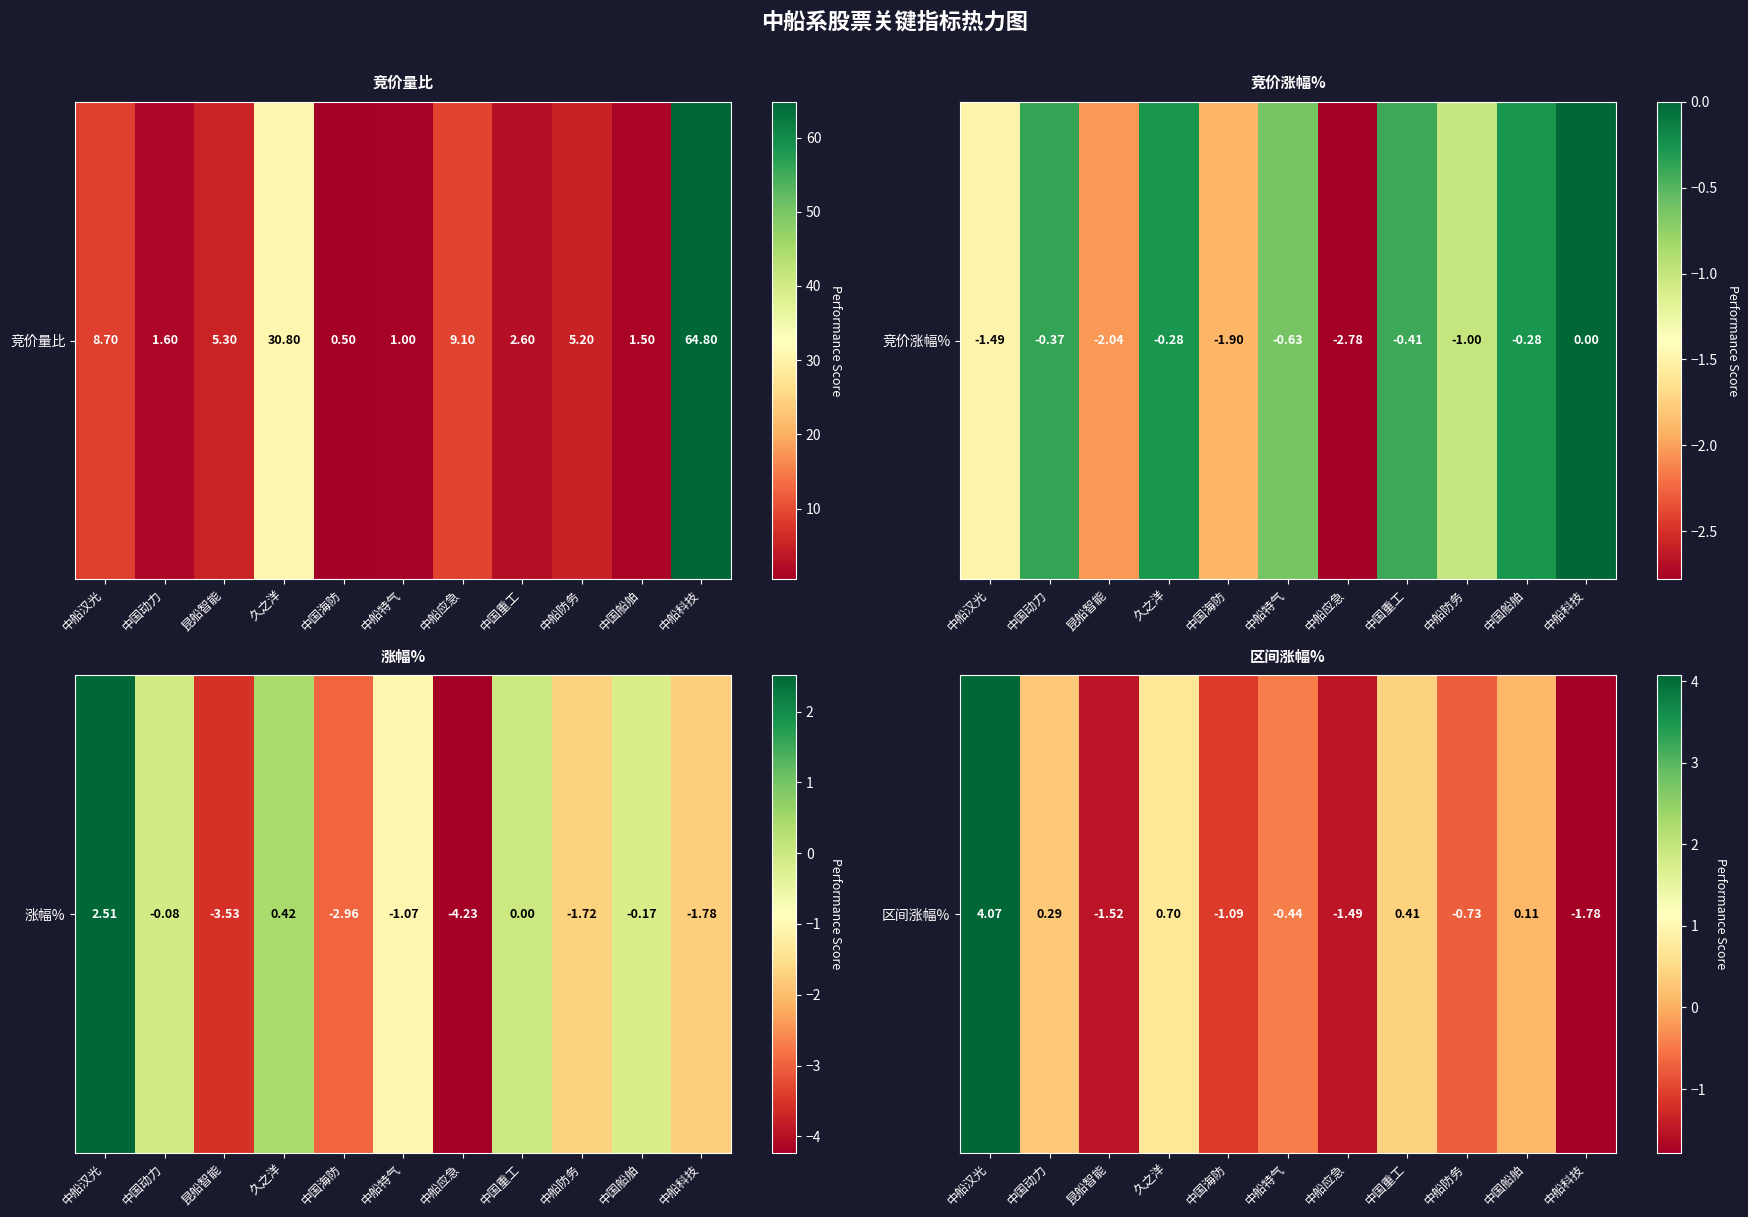

Where does the data first go above 0?

中船汉光